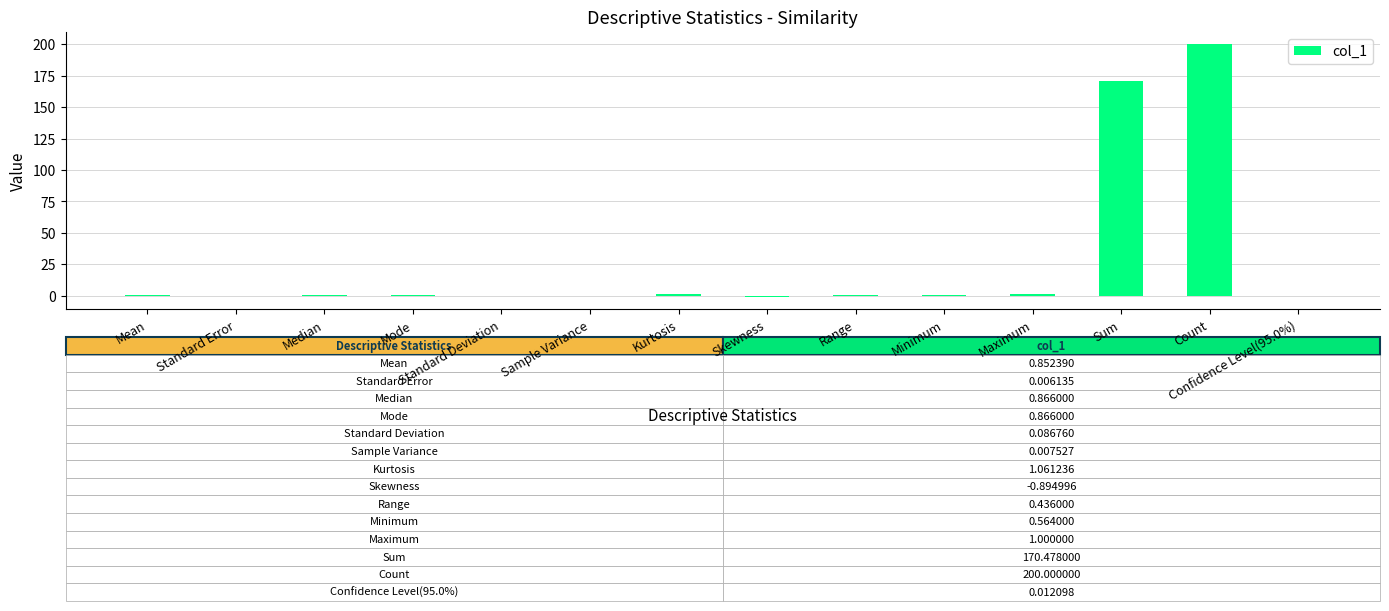

At which category does the chart reach its peak across all series?

Count